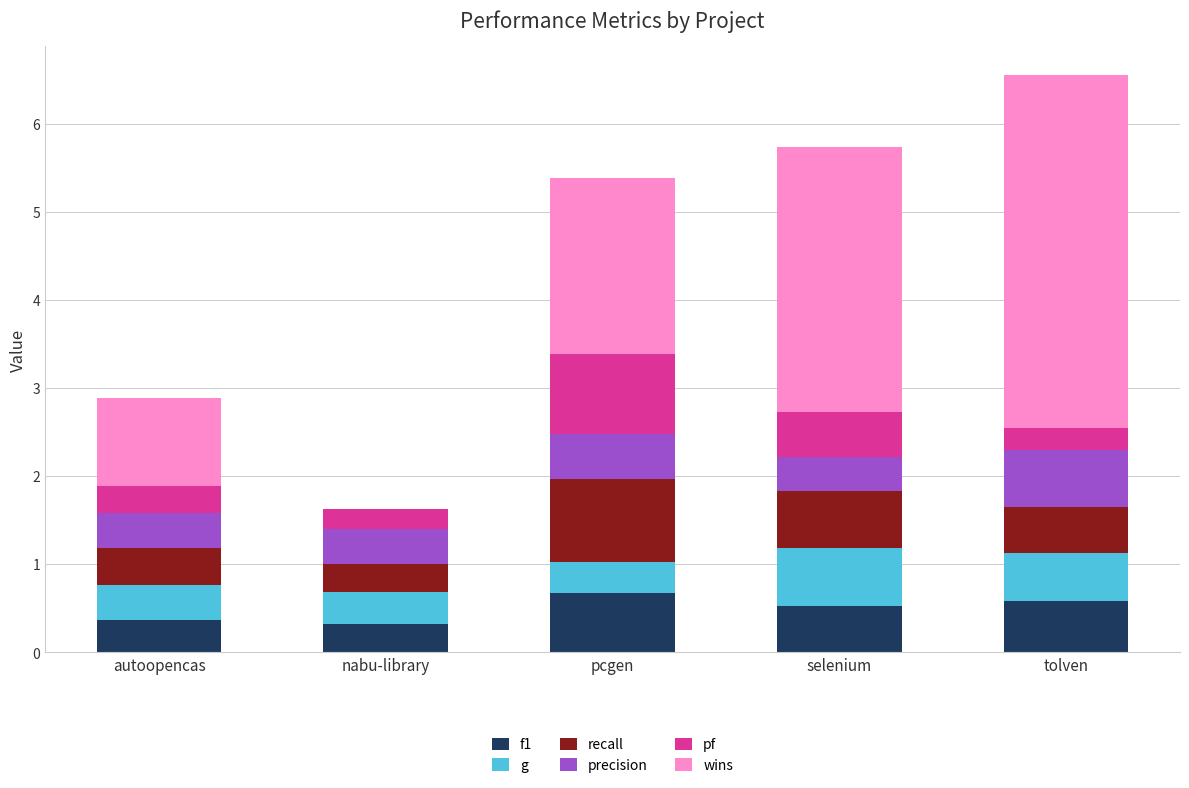

What is the maximum value for f1?

0.7